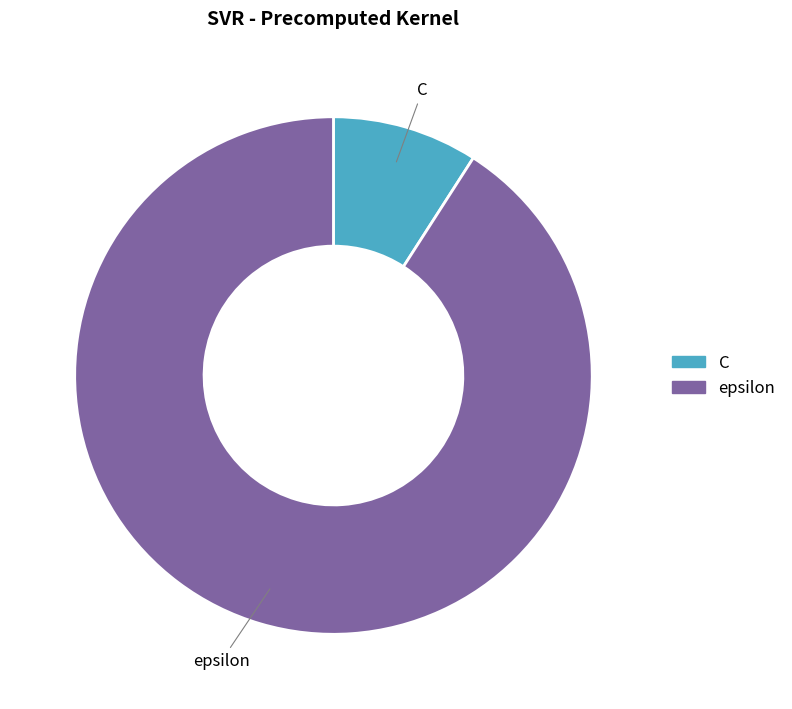

Combined, do epsilon and C account for over 50%?

Yes